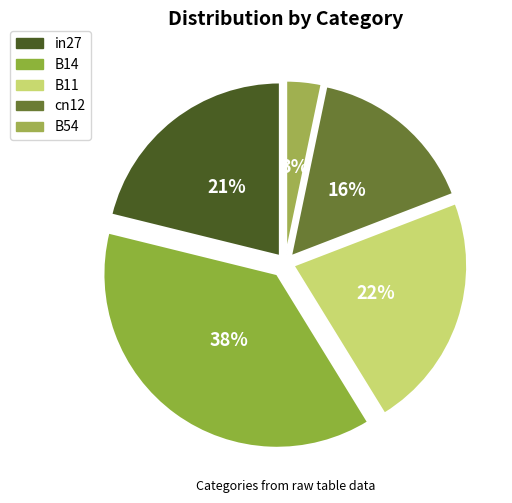

Count the number of slices in the pie.

5